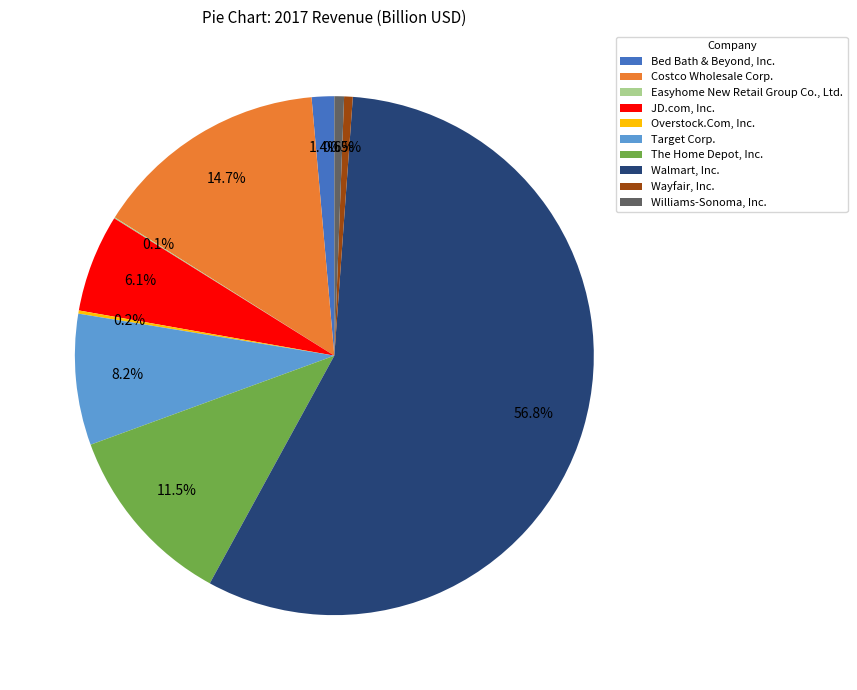

Is there any slice that represents more than half of the pie?

Yes